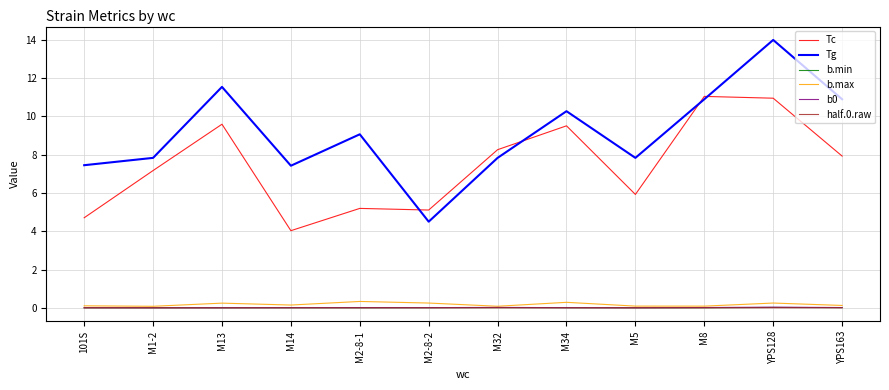

True or false: b0 and half.0.raw cross at least once.

False